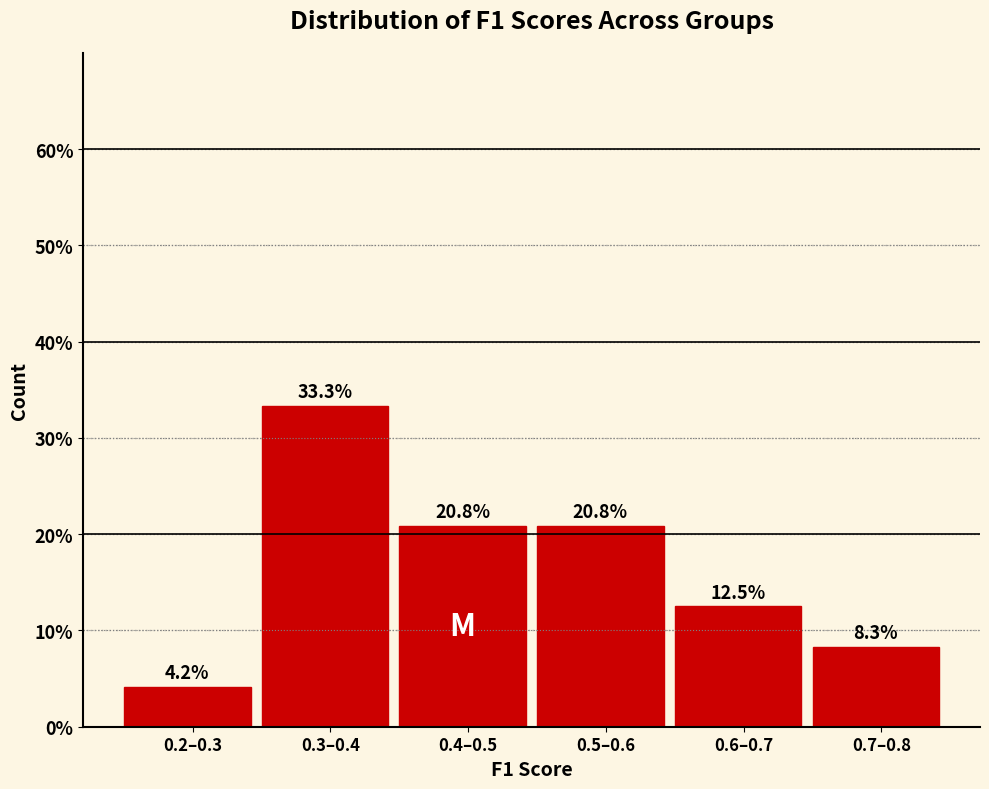

Reading left to right, transcribe all the data shown in this chart.

4.2	33.3	20.8	20.8	12.5	8.3